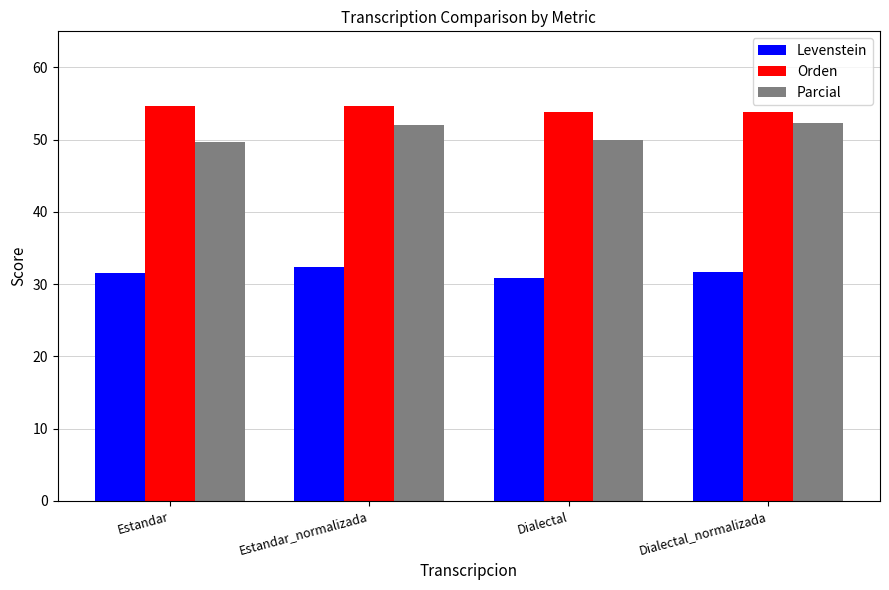

At which label does Levenstein first exceed 31?

Estandar